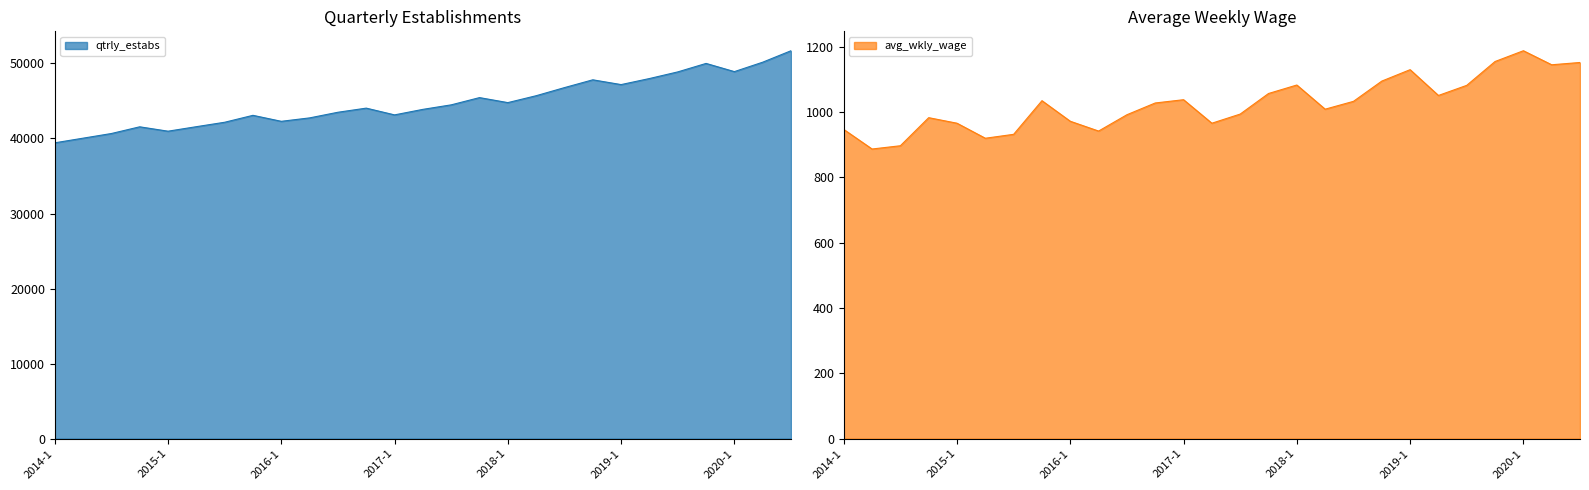

Rank the series by their maximum value, from highest to lowest.

qtrly_estabs, avg_wkly_wage